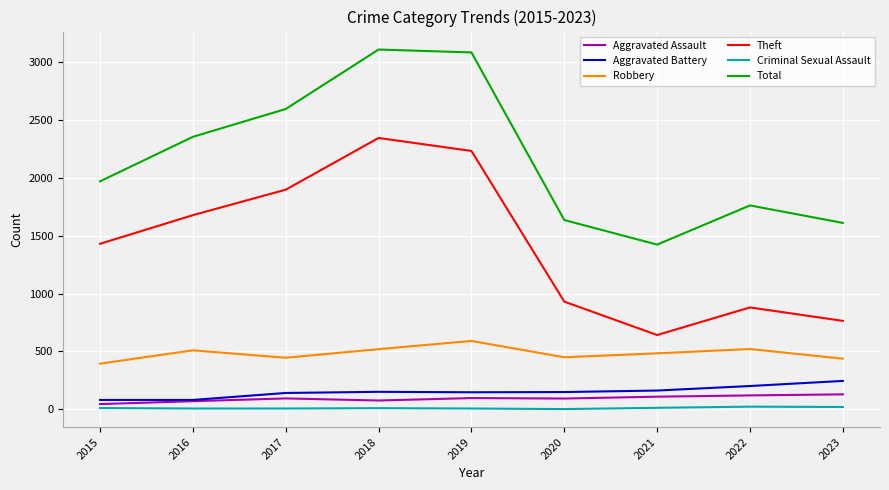

Count the number of data series in this chart.

6